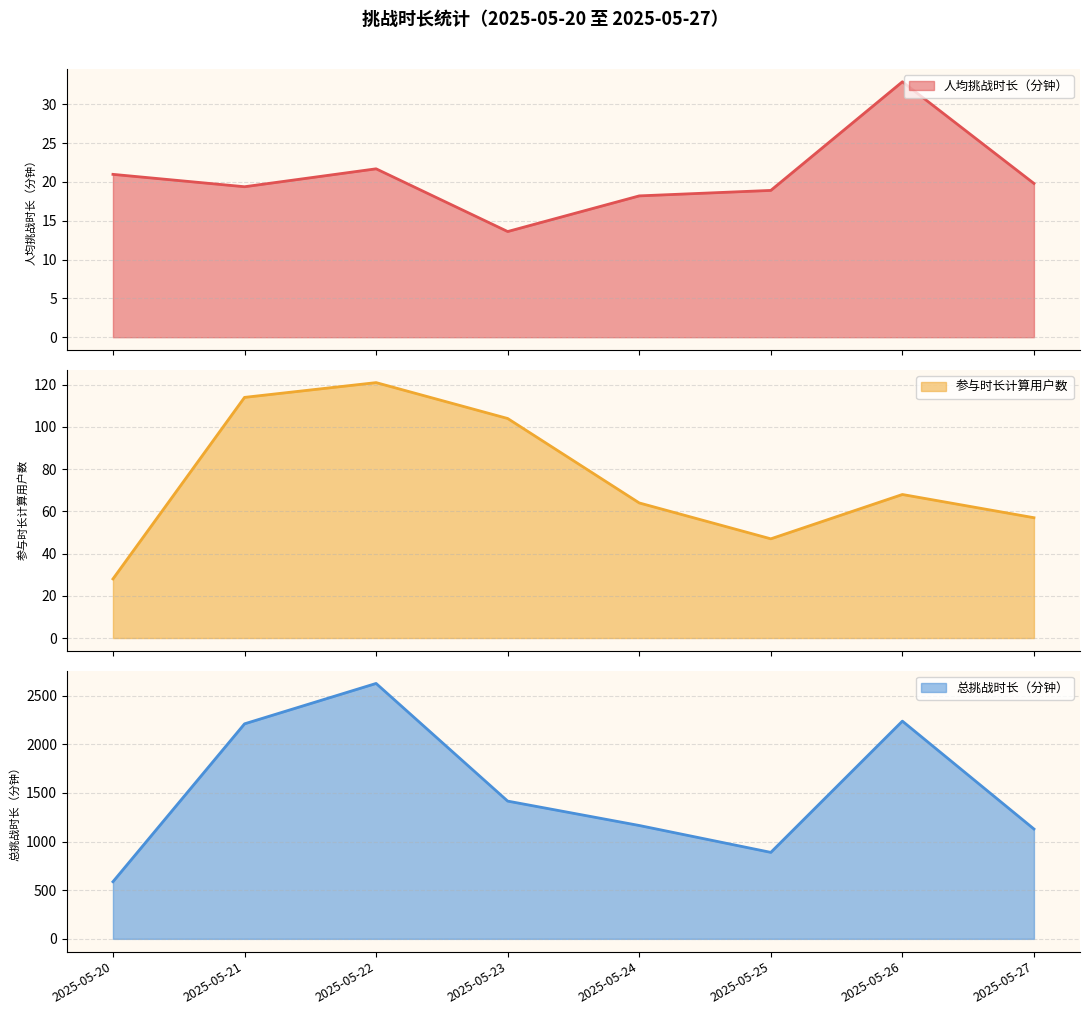

What is the smallest value displayed?

13.6